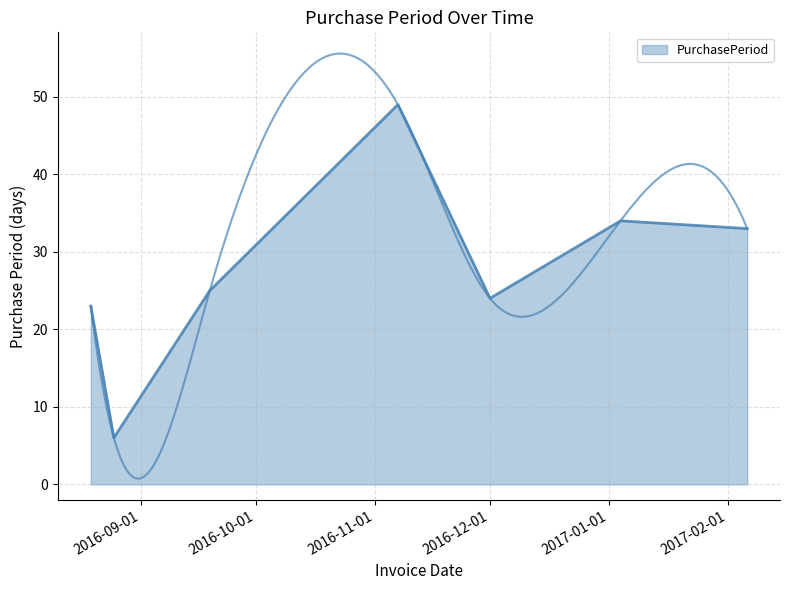

How many data points does each series have?

7